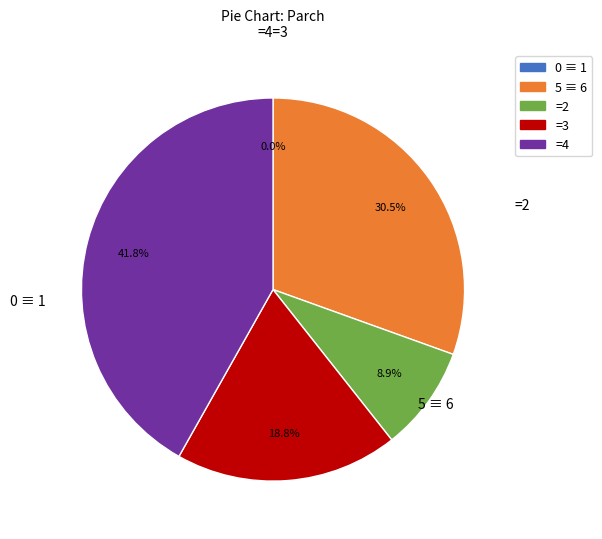

To the nearest percent, what is the difference between the B54 and B14 slice percentages?

11%